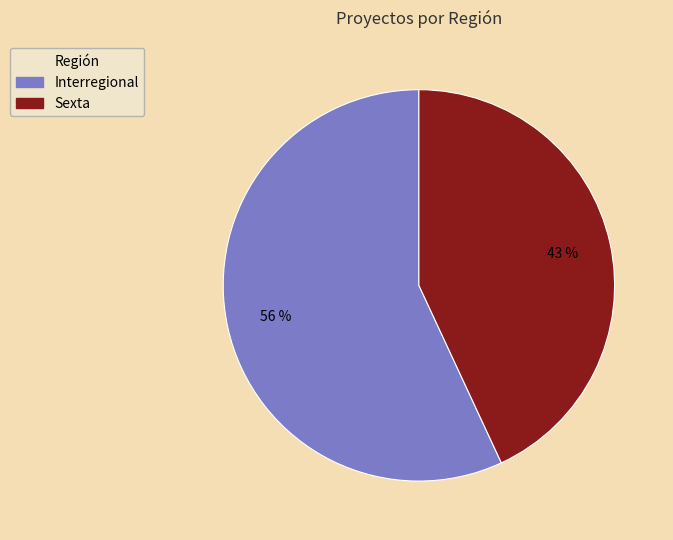

What is the ratio of the value at Interregional to the value at Sexta?

1.3